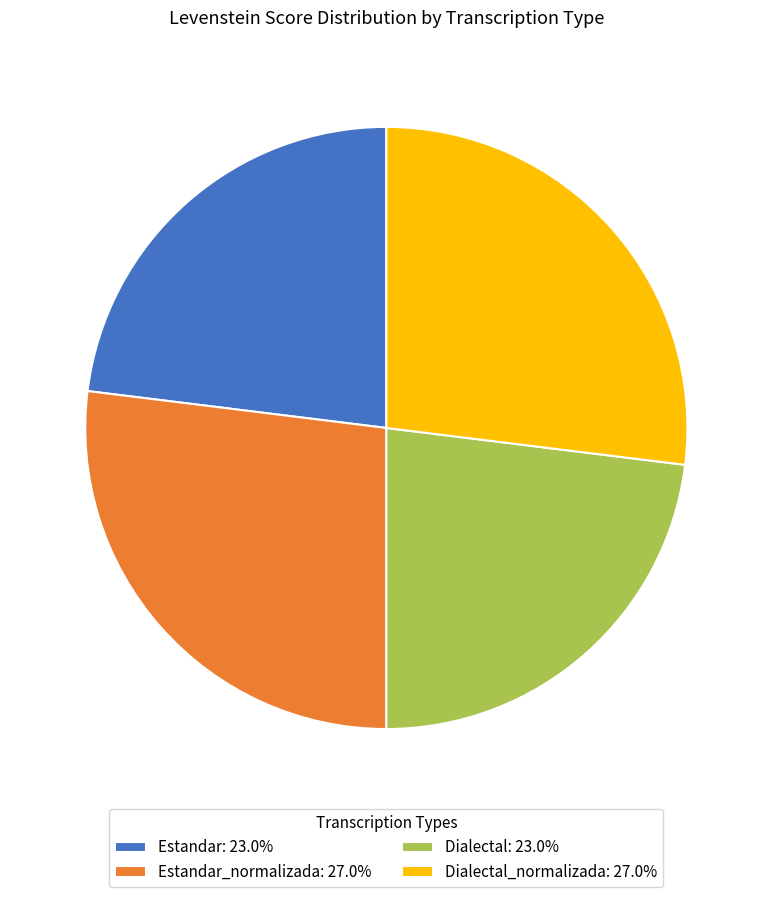

How many slices are in this pie chart?

4